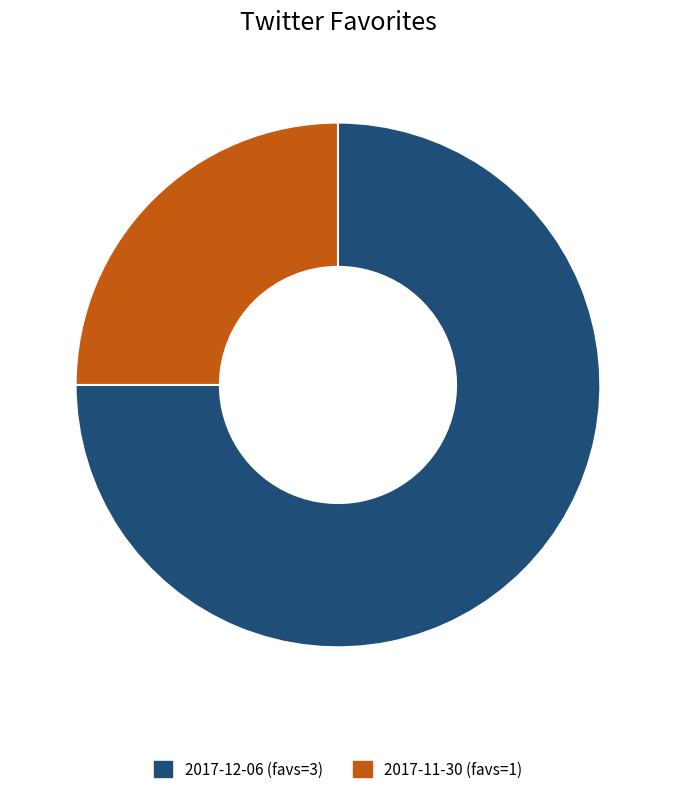

Between 2017-12-06 (favs=3) and 2017-11-30 (favs=1), which is larger?

2017-12-06 (favs=3)